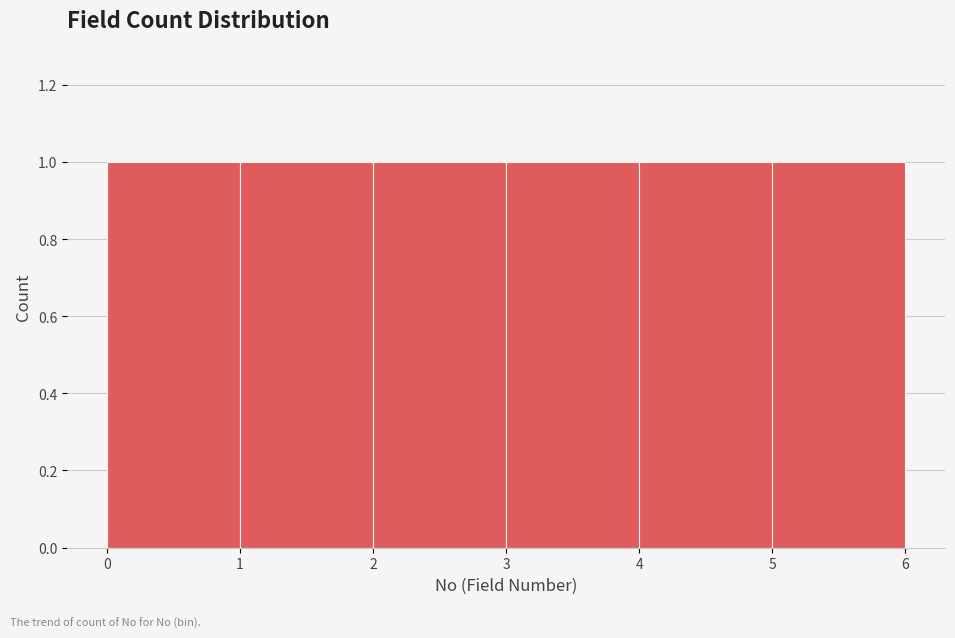

How tall is the bar that spans 3 to 4 on the x-axis? The values are not printed on the chart, so give them approximately, as read against the axis.

1